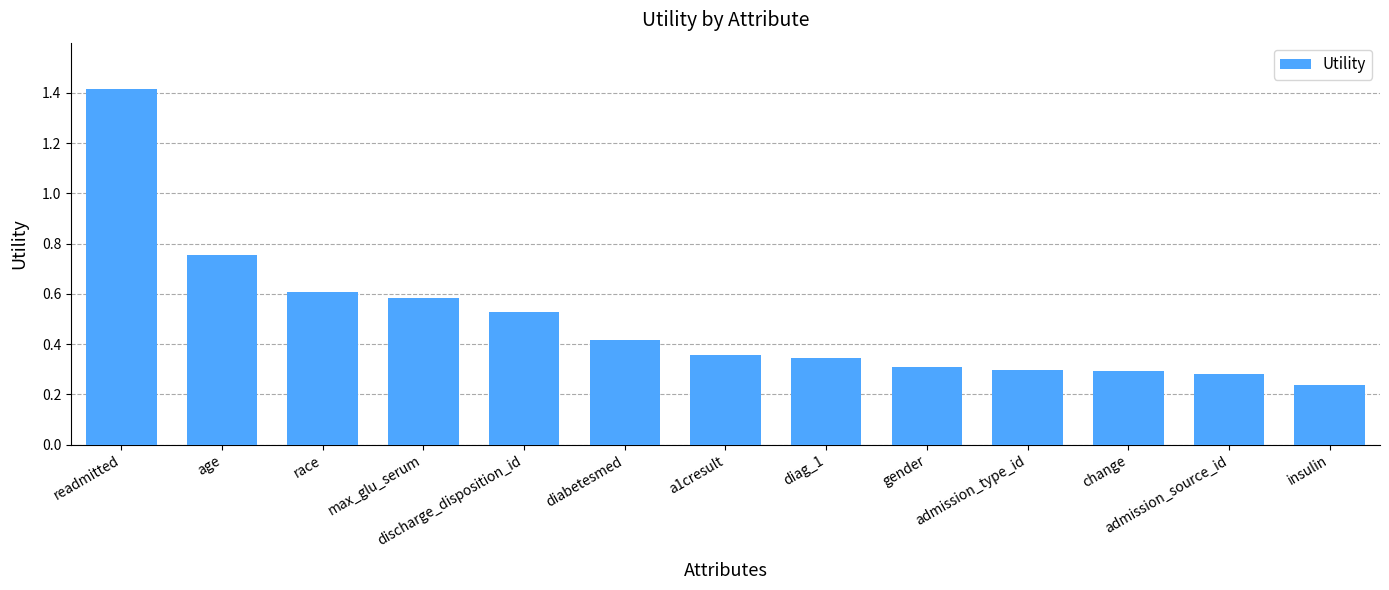

Where is the data nearest to the value 0?

insulin